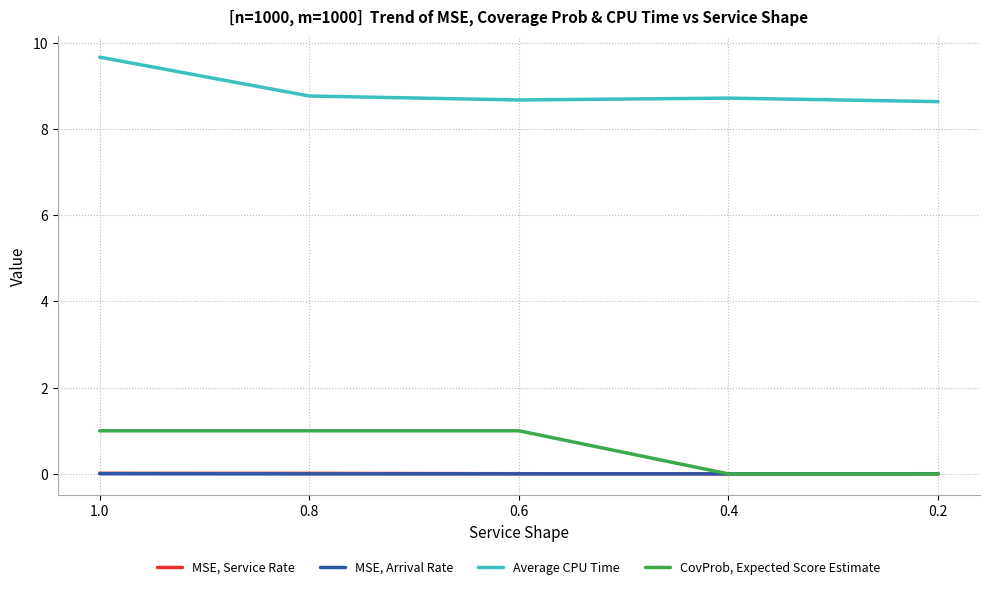

Which series changed the most between 1.0 and 0.6?

Average CPU Time